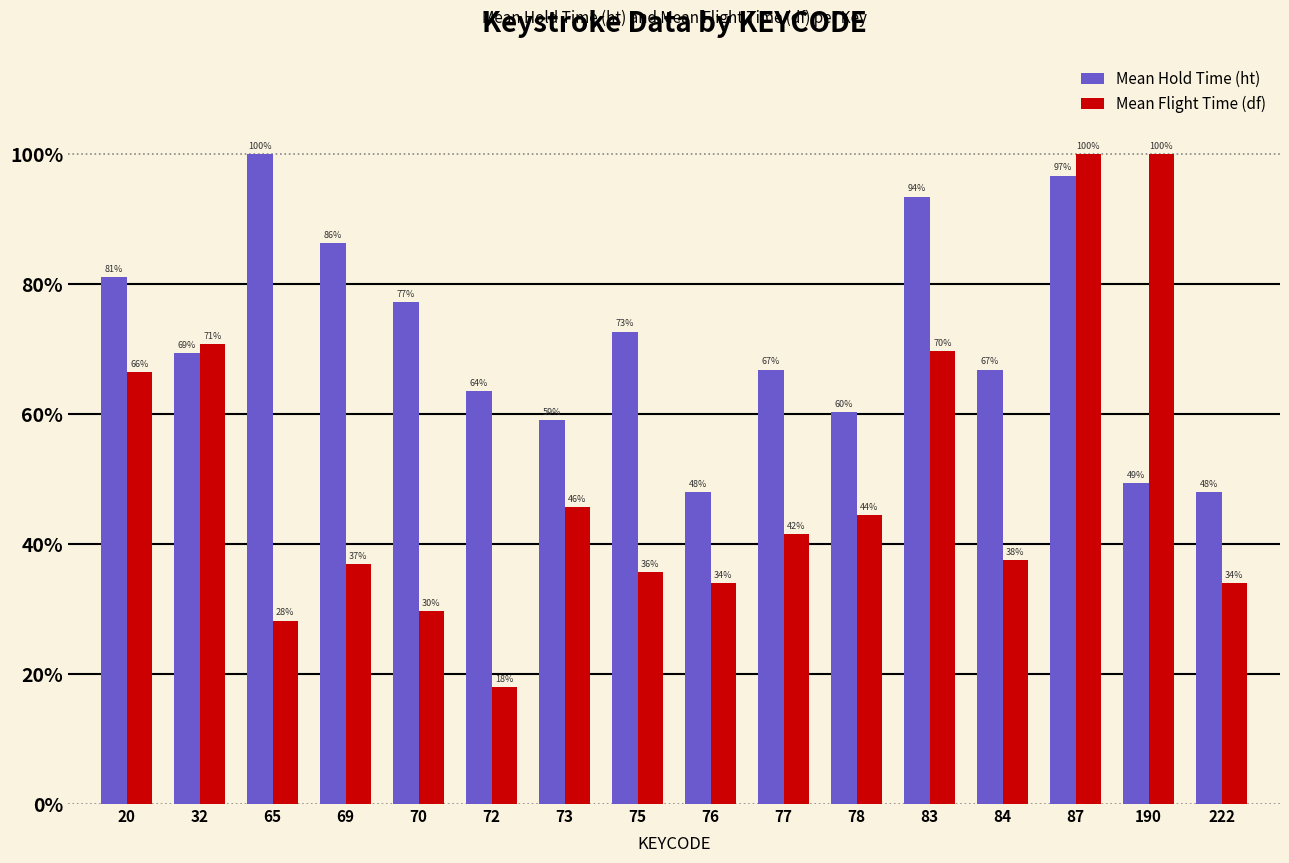

How many bars are there in each group?

2